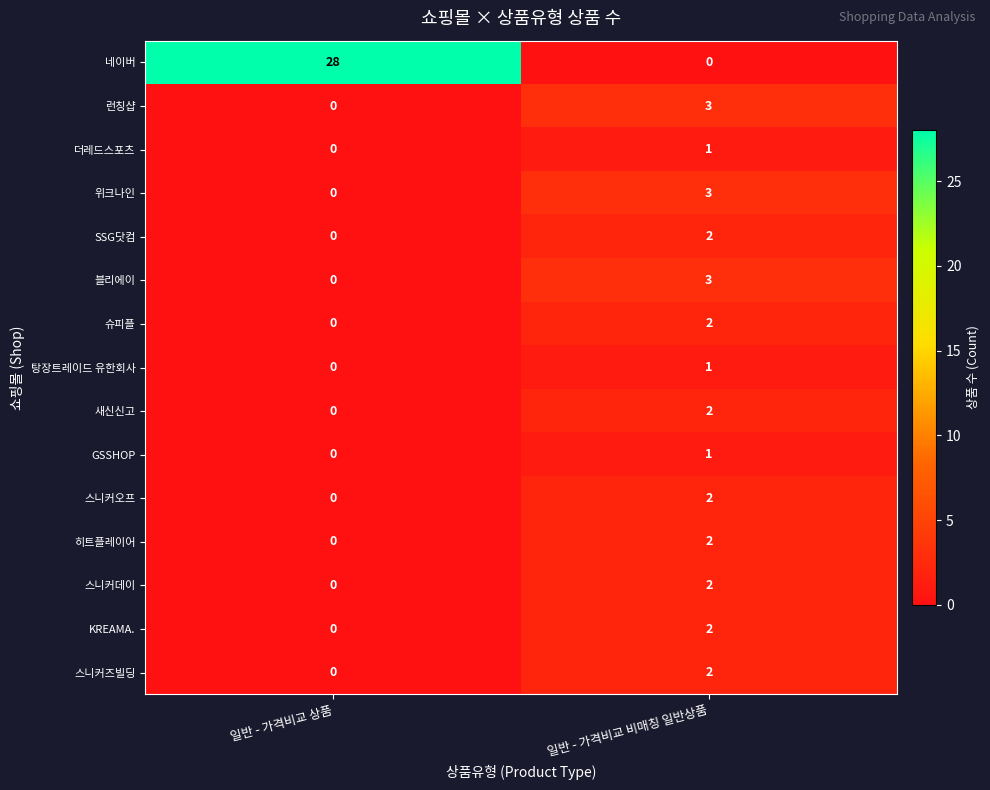

At which label is KREAMA. closest to 1?

일반 - 가격비교 상품